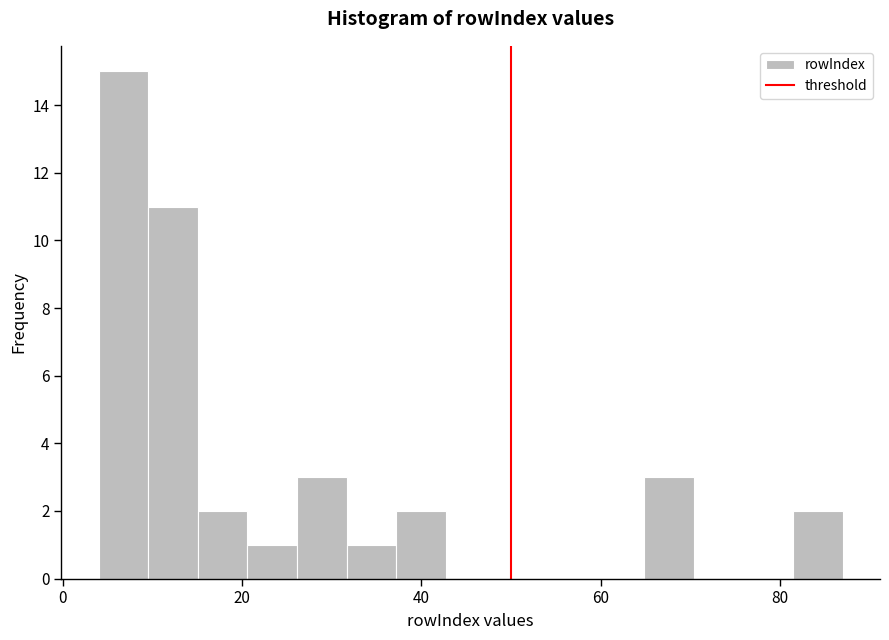

Around what value on the x-axis is the tallest bar? Give the approximate position of its centre, as read against the axis.

6